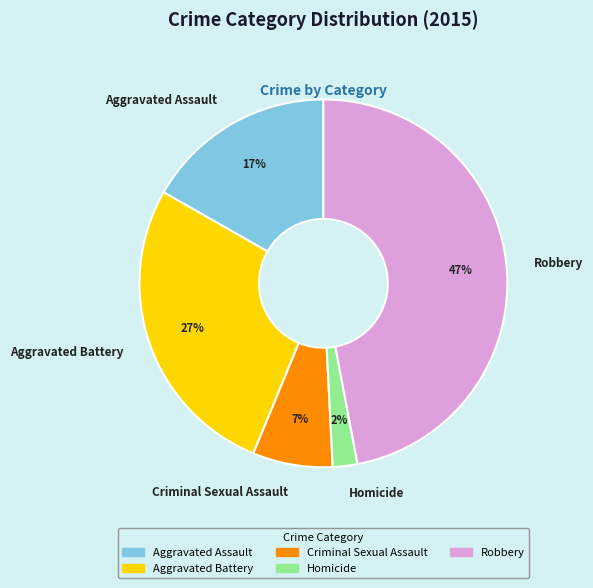

How many segments does this pie chart have?

5